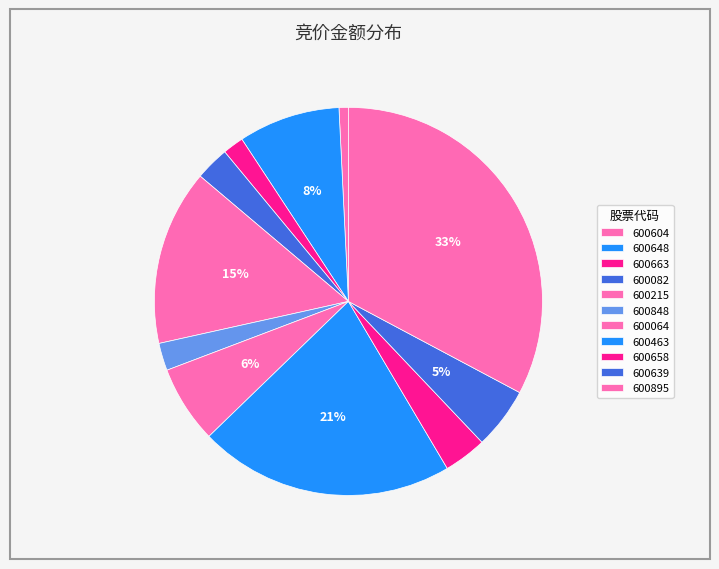

What percentage do 600082 and 600639 together represent?

8.0%